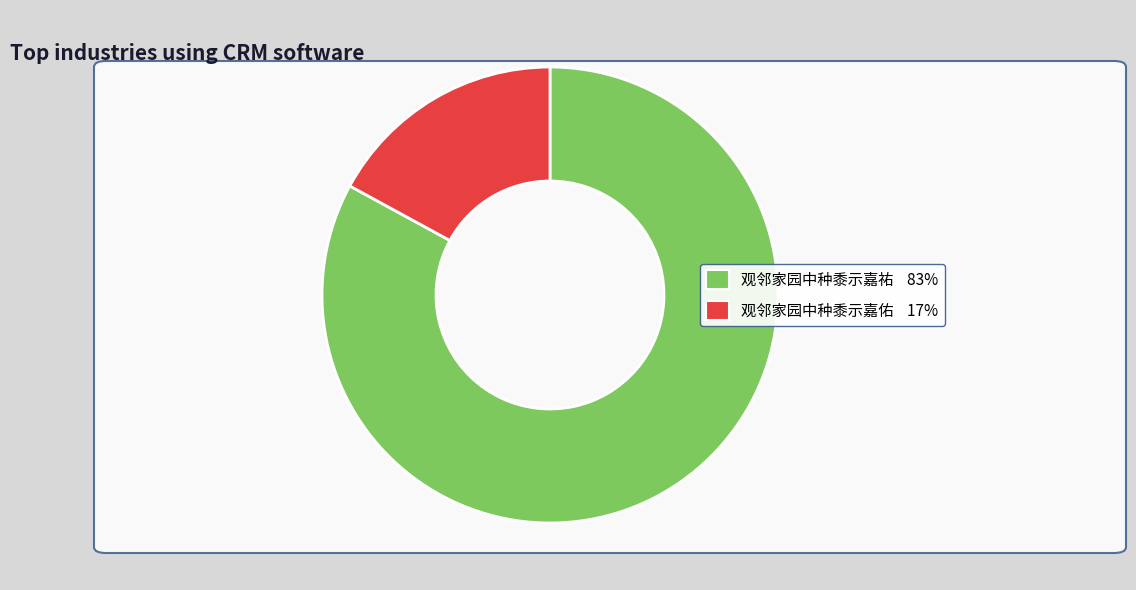

Approximately how many times larger is the value at 观邻家园中种黍示嘉祐 83% compared to 观邻家园中种黍示嘉佑 17%?

4.9